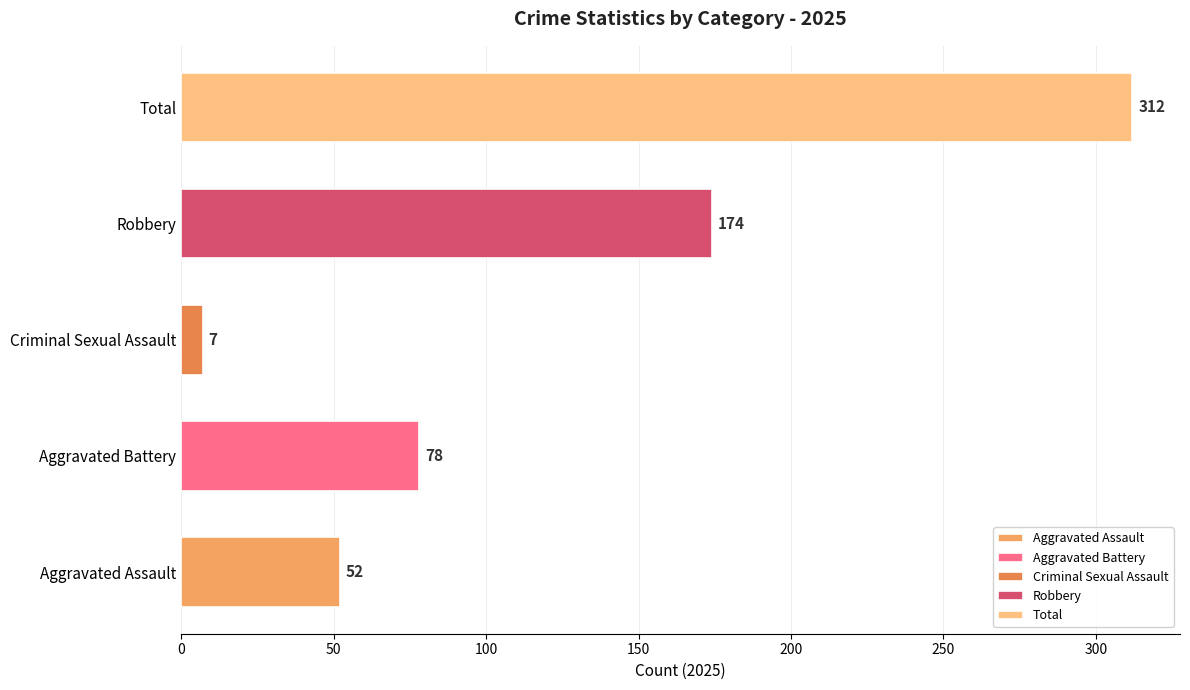

List the series in order of their peak value, lowest first.

Criminal Sexual Assault, Aggravated Assault, Aggravated Battery, Robbery, Total